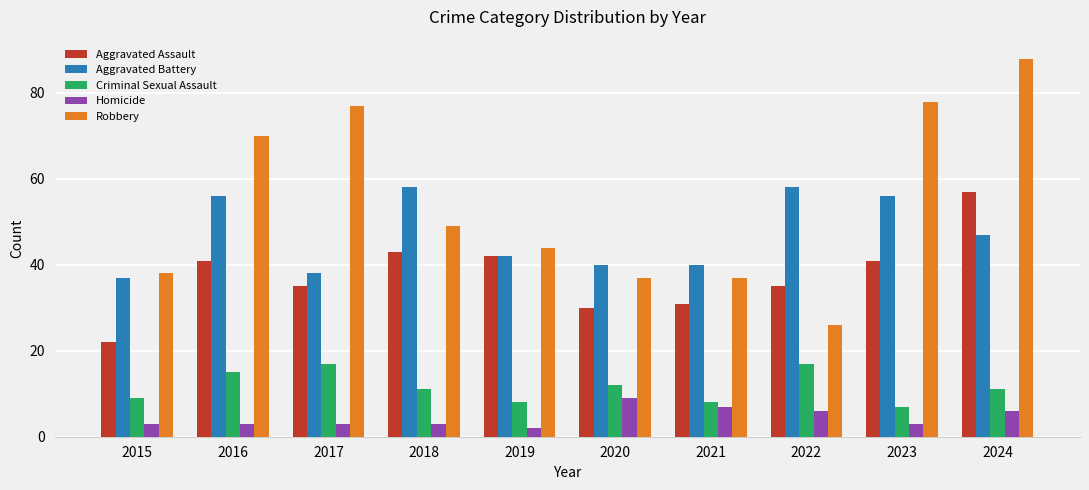

What is the difference between the second highest and minimum values in the Aggravated Assault series?

21